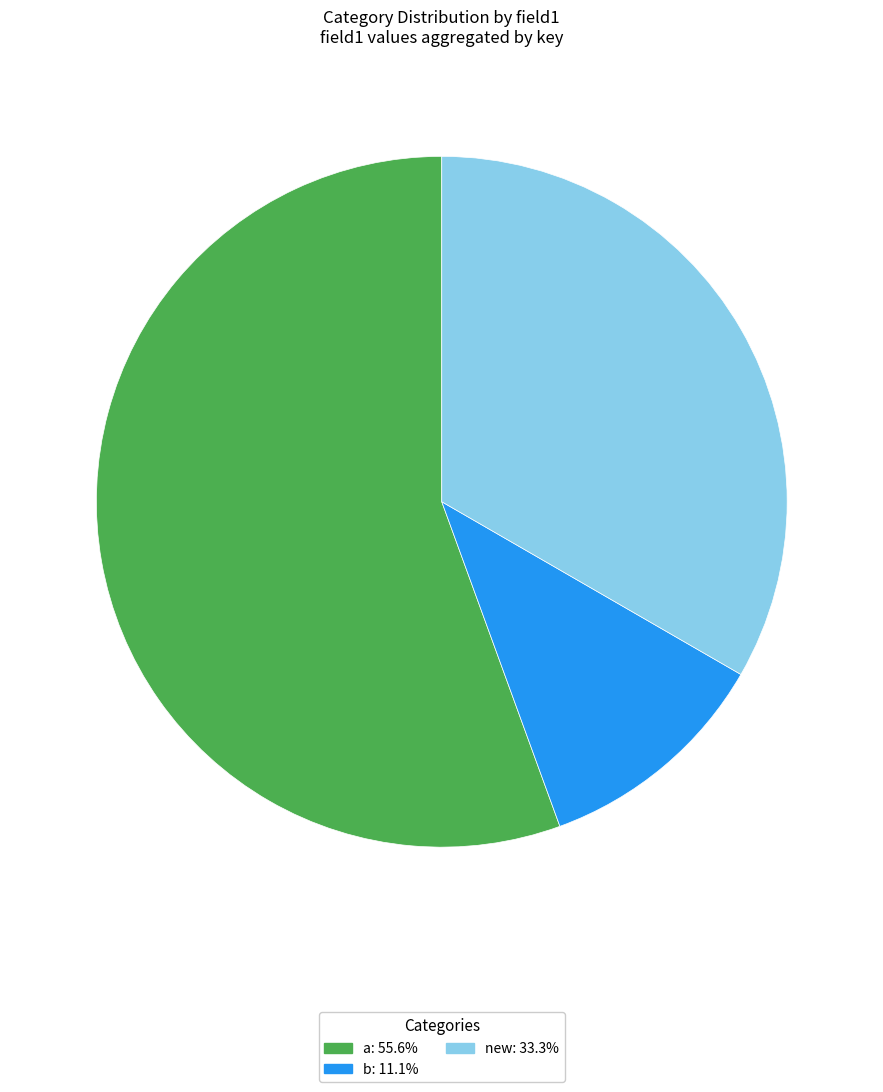

Is there any slice that represents more than half of the pie?

Yes